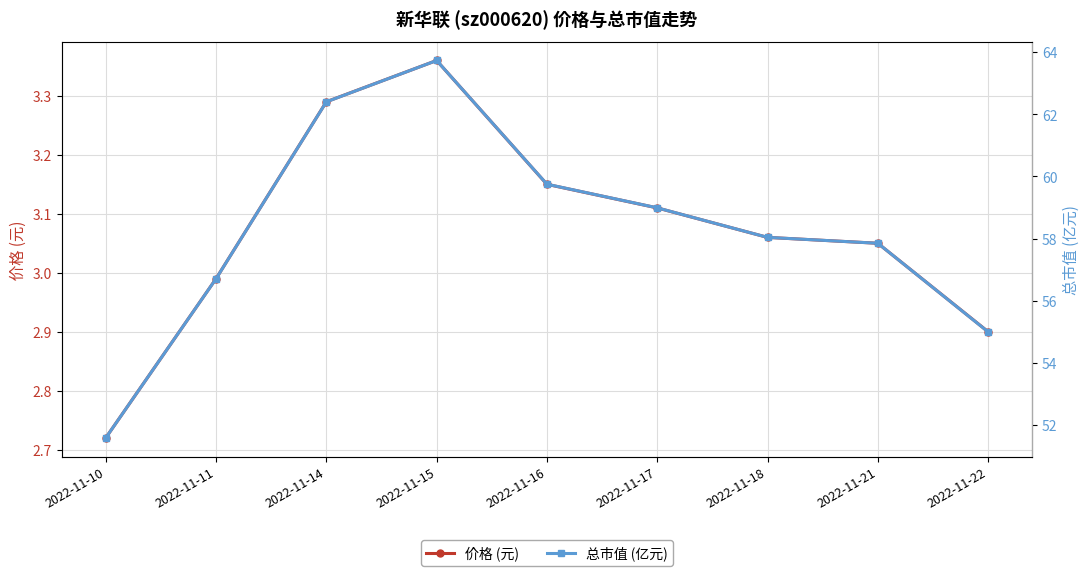

What is the highest value of the 总市值 (亿元) series?

63.7